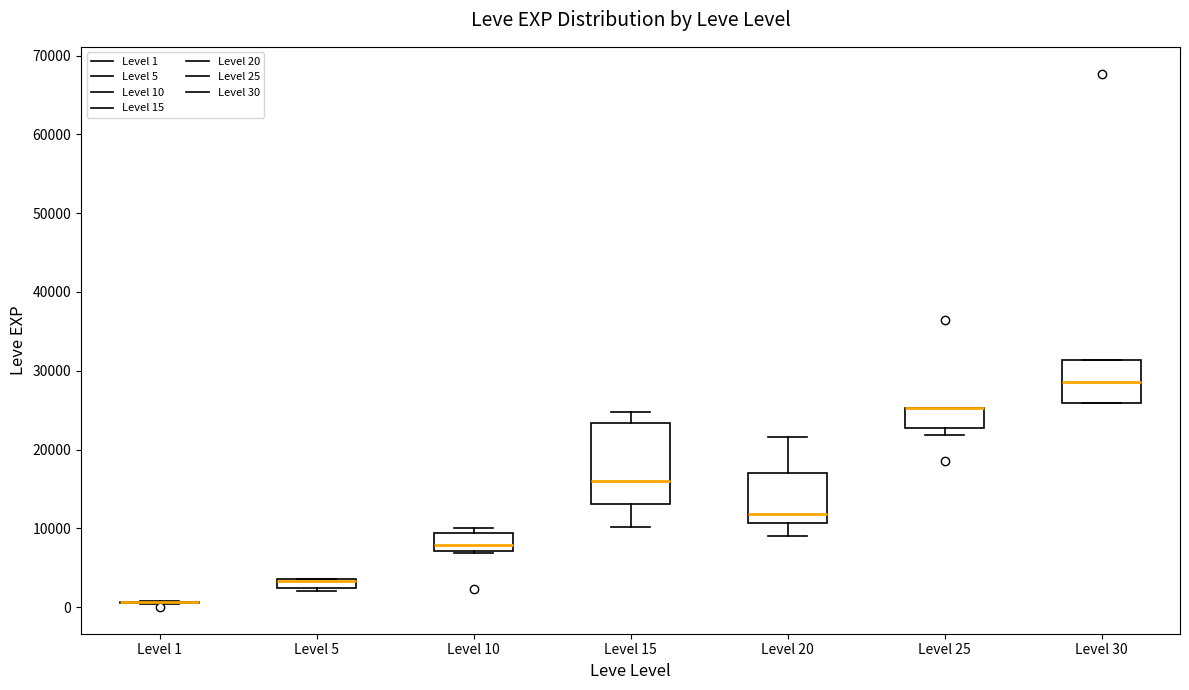

Where does the upper whisker of the box for Level 15 end on the y-axis? The values are not printed on the chart, so give them approximately, as read against the axis.

25000